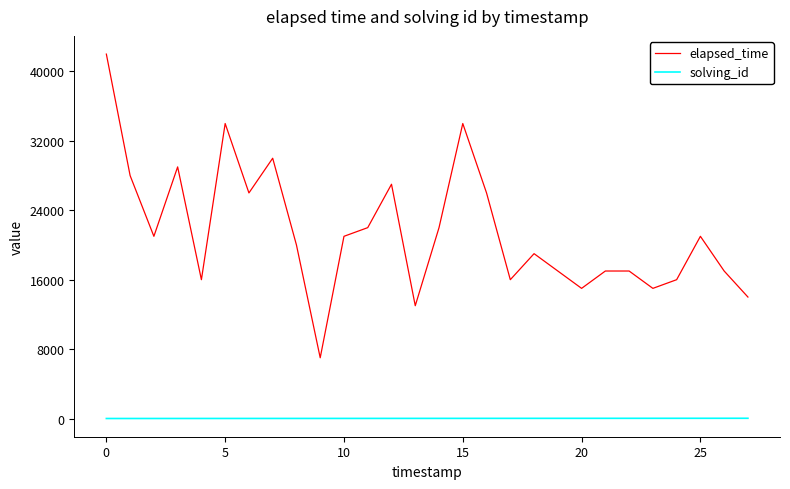

True or false: elapsed_time and solving_id cross at least once.

False